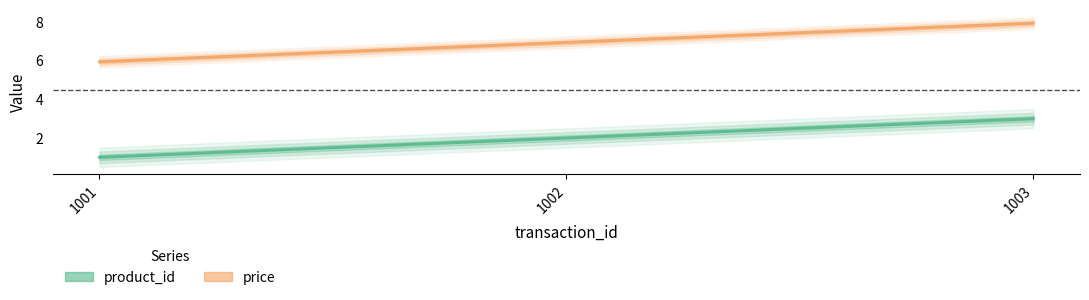

Rank the series at 1003 from lowest to highest value.

product_id, price